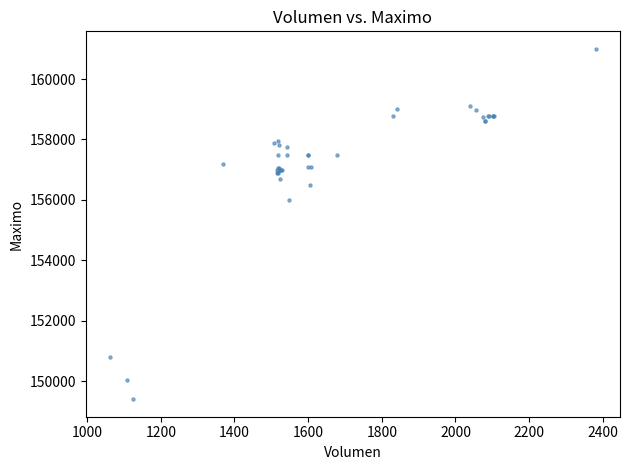

What Y value in the scatter plot is closest to 155202?

156000